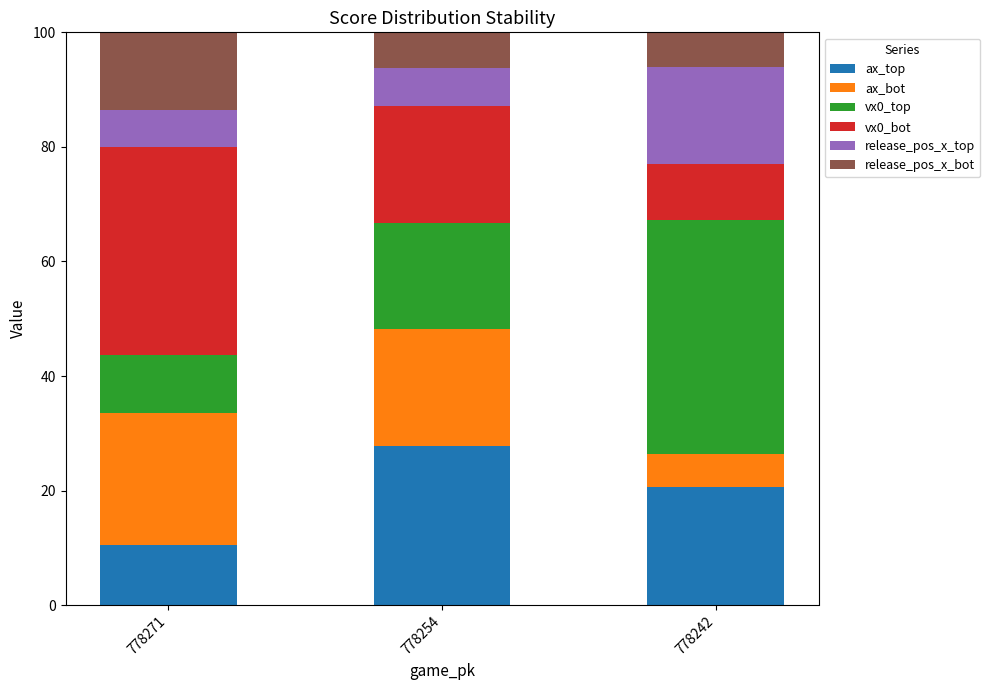

True or false: ax_top has a value of 32.0 at 778242.

False